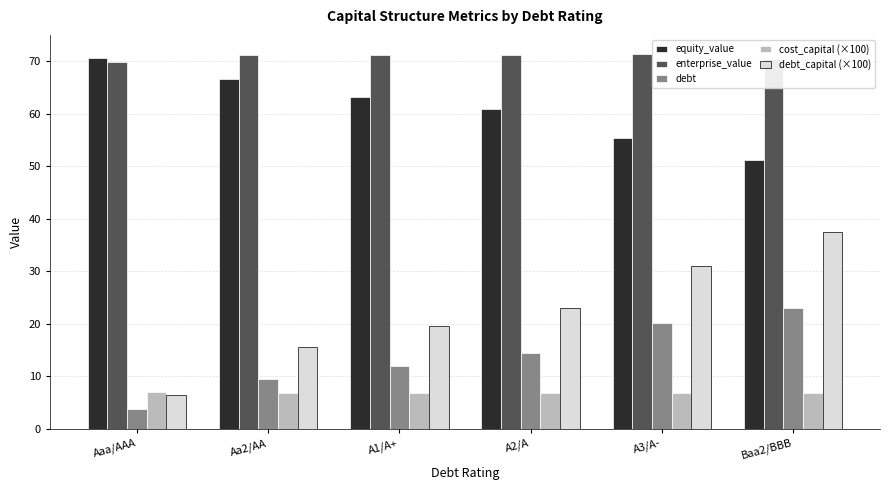

Rank the categories by debt_capital (×100) value from lowest to highest.

Aaa/AAA, Aa2/AA, A1/A+, A2/A, A3/A-, Baa2/BBB